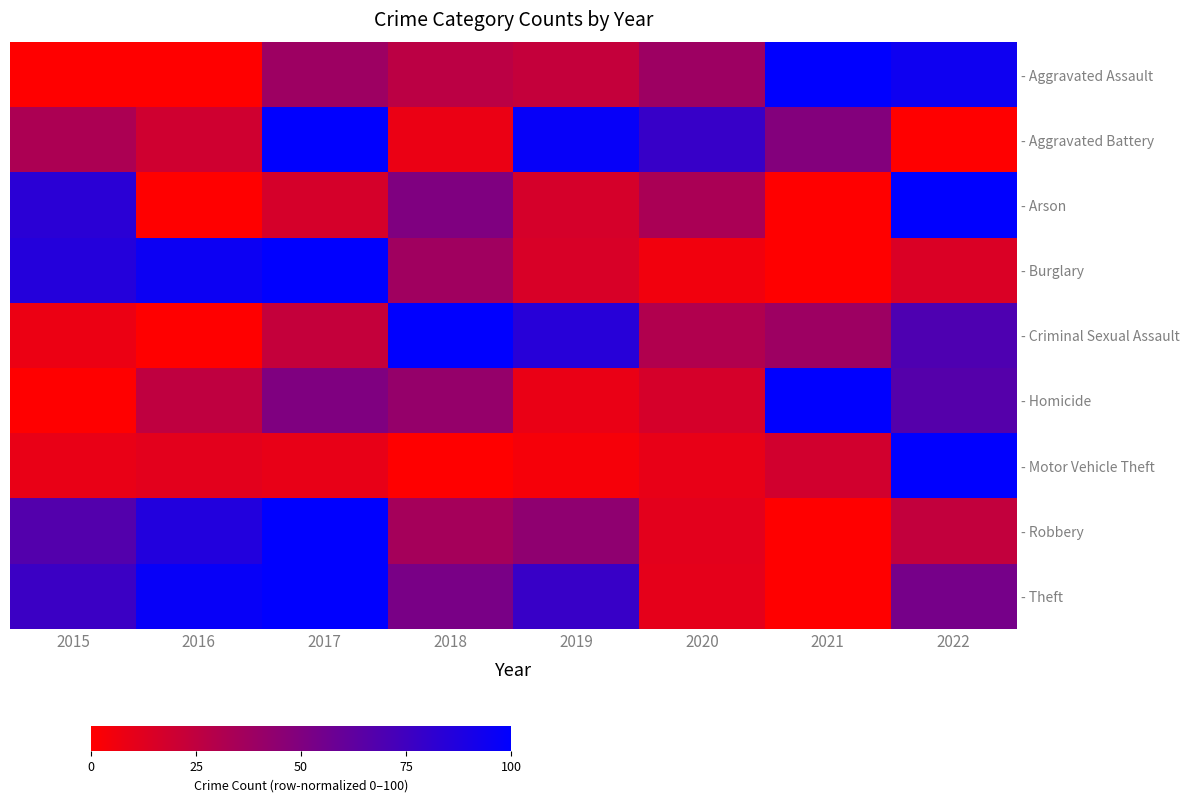

Reading right to left, list all the values displayed in this chart.

- Aggravated Assault: 2022=94.2	2021=100.0	2020=38.5	2019=23.1	2018=26.9	2017=38.5	2016=0.0	2015=0.0
- Aggravated Battery: 2022=0.0	2021=48.6	2020=78.4	2019=97.3	2018=8.1	2017=100.0	2016=18.9	2015=32.4
- Arson: 2022=100.0	2021=0.0	2020=33.3	2019=16.7	2018=50.0	2017=16.7	2016=0.0	2015=83.3
- Burglary: 2022=14.6	2021=0.0	2020=5.3	2019=15.5	2018=37.2	2017=100.0	2016=95.1	2015=85.8
- Criminal Sexual Assault: 2022=69.2	2021=38.5	2020=30.8	2019=84.6	2018=100.0	2017=23.1	2016=0.0	2015=7.7
- Homicide: 2022=66.7	2021=100.0	2020=16.7	2019=8.3	2018=41.7	2017=50.0	2016=25.0	2015=0.0
- Motor Vehicle Theft: 2022=100.0	2021=18.3	2020=9.3	2019=3.8	2018=0.0	2017=9.0	2016=11.1	2015=8.7
- Robbery: 2022=24.0	2021=0.0	2020=11.2	2019=44.0	2018=35.2	2017=100.0	2016=86.4	2015=67.2
- Theft: 2022=53.7	2021=0.0	2020=10.4	2019=78.0	2018=52.4	2017=100.0	2016=97.0	2015=76.8